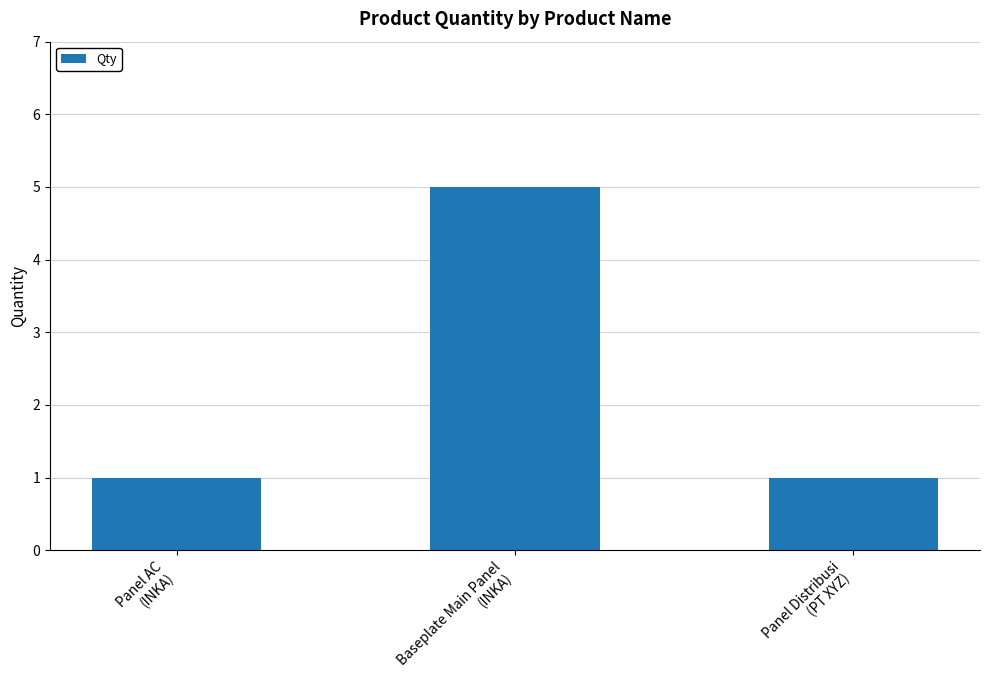

What is the sum of all values?

7